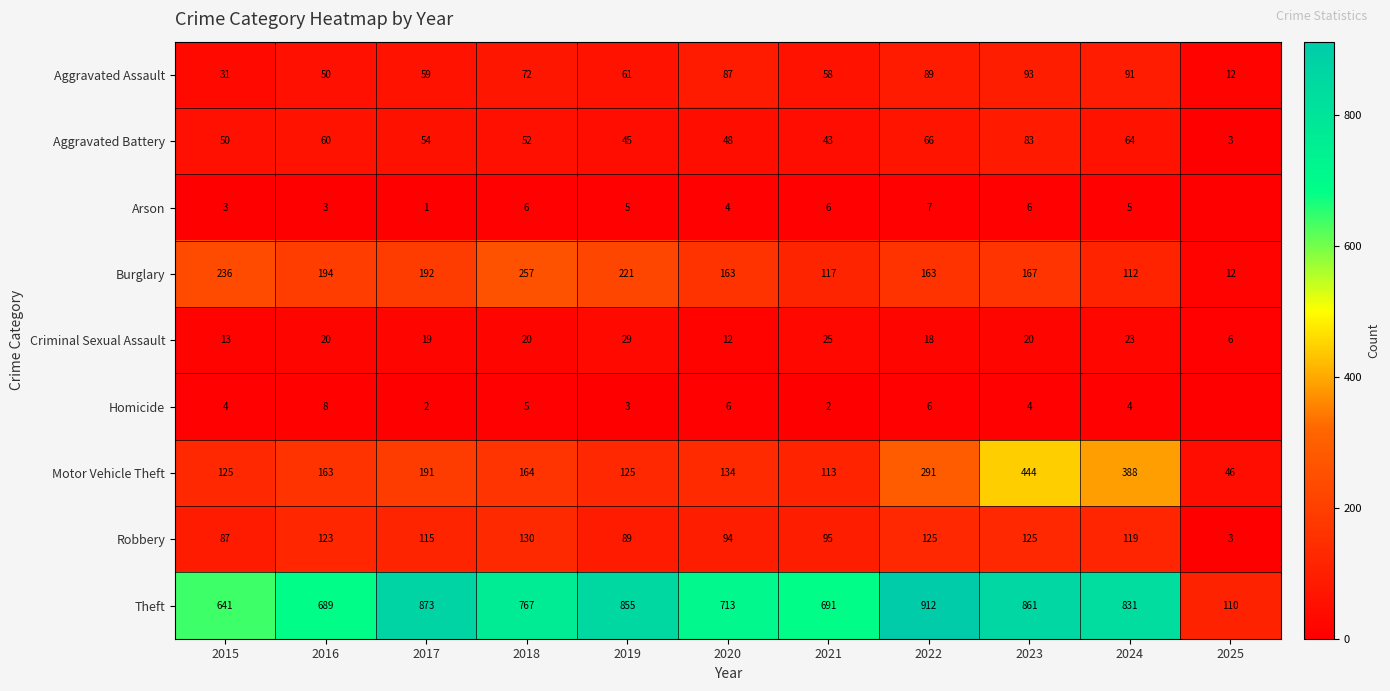

Which has a higher value, 2021 or 2023?

2023